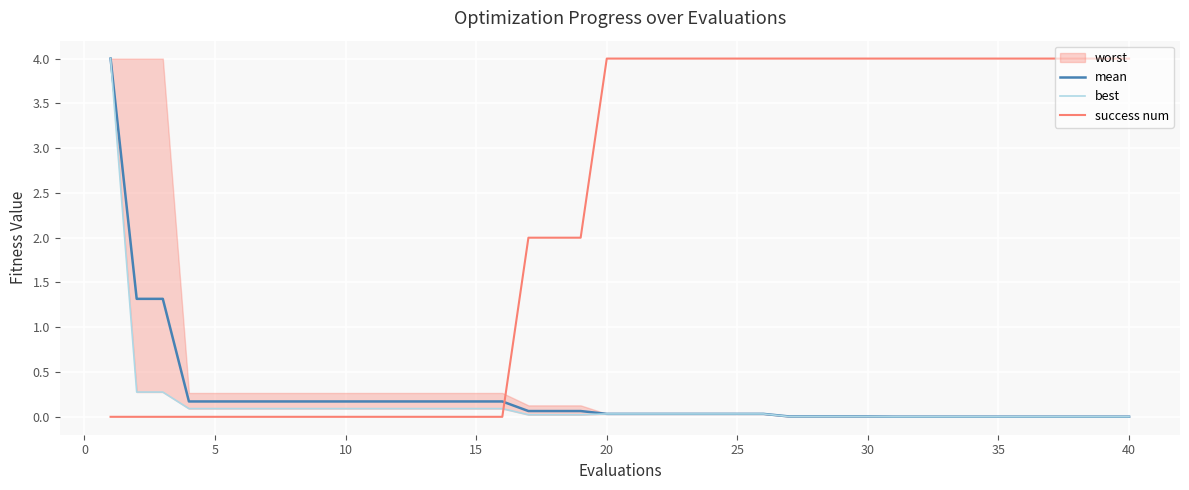

After their last crossing, which series has the higher values: mean or success num?

success num